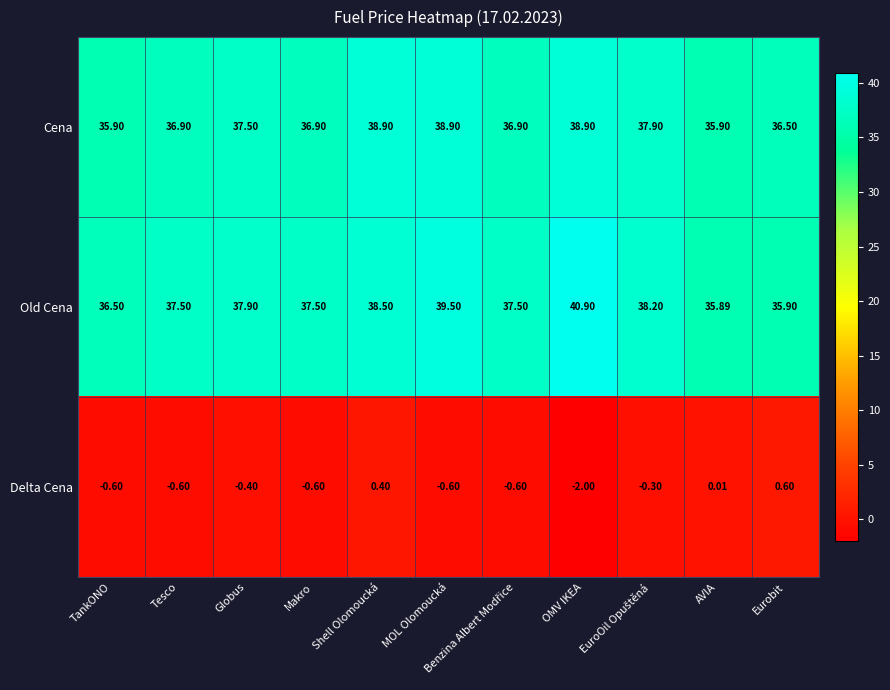

At which category does the chart reach its minimum across all series?

OMV IKEA